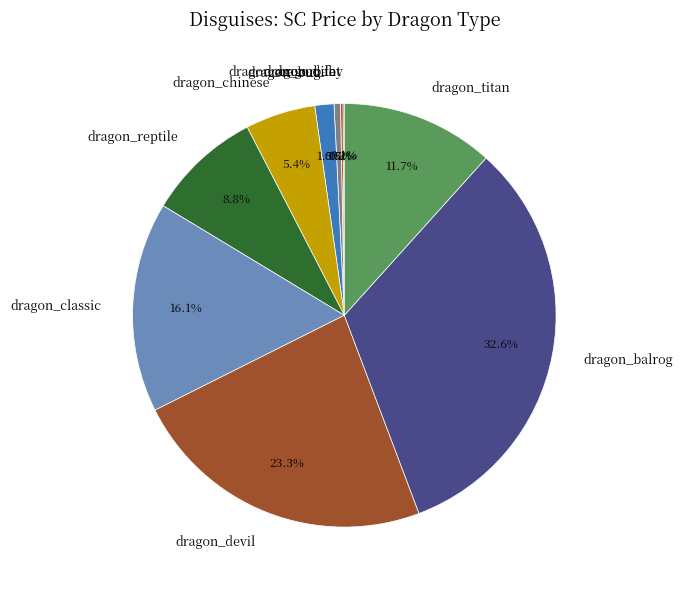

Which slice is the largest?

dragon_balrog